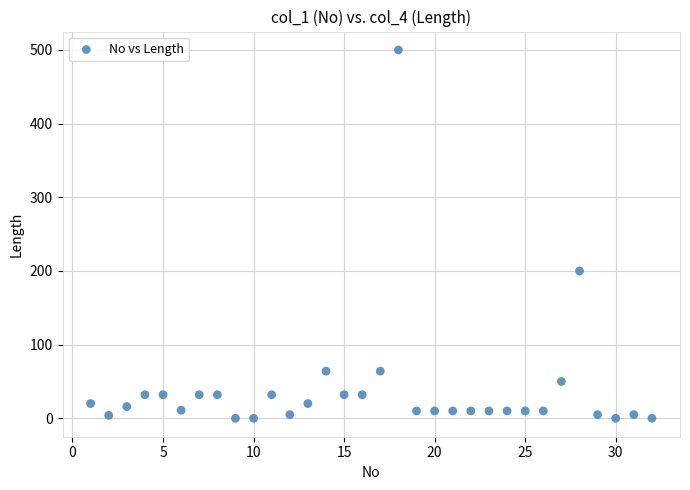

What is the range of Y values (max minus min)?

500